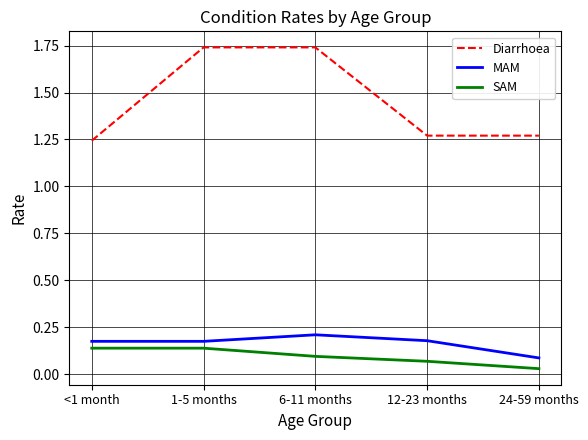

At 12-23 months, list the series in order from smallest to largest.

SAM, MAM, Diarrhoea